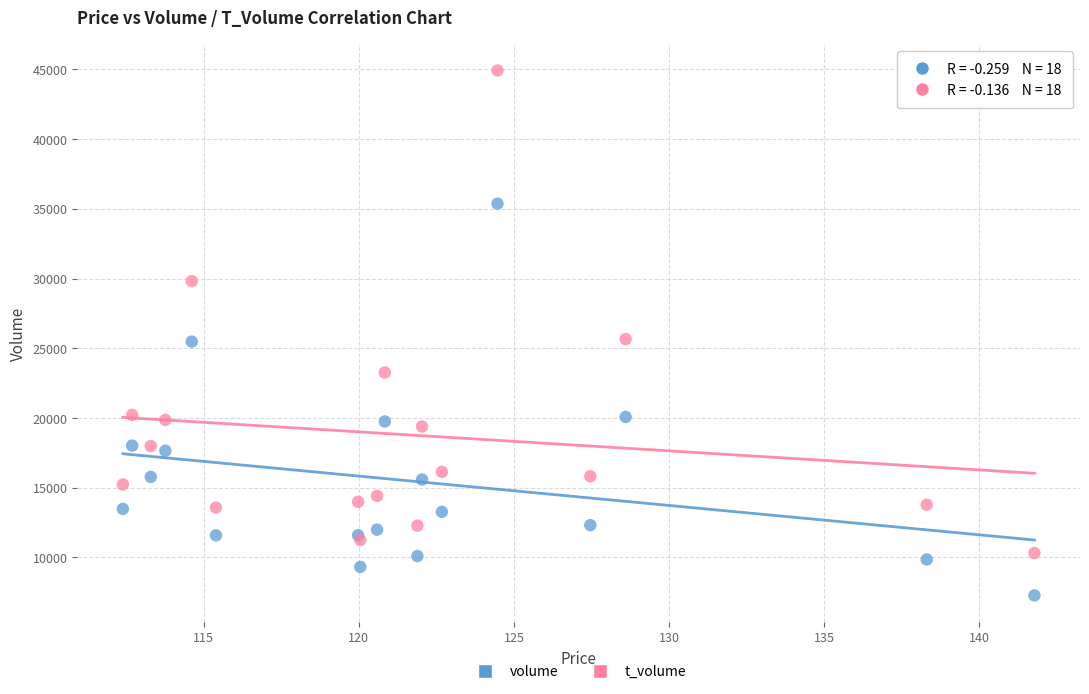

Which series reaches the maximum Y coordinate?

t_volume